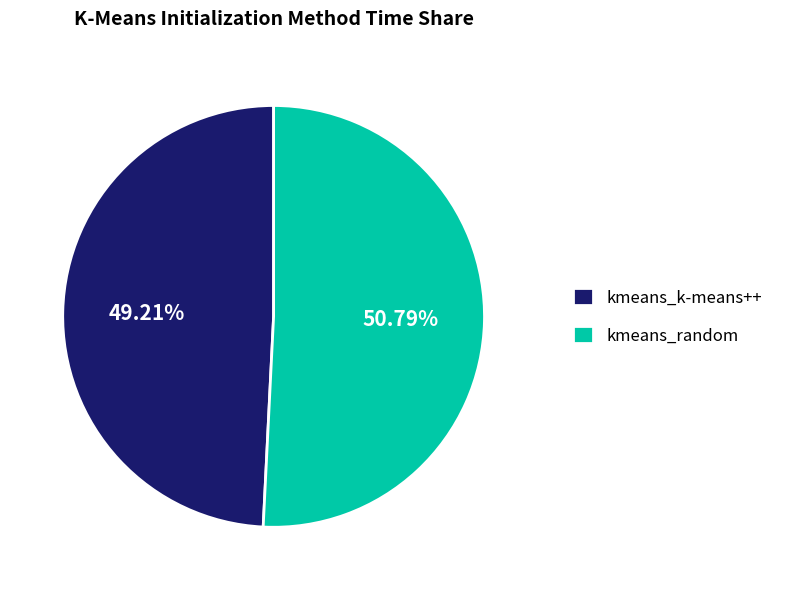

To the nearest percent, what portion does kmeans_random represent?

51%